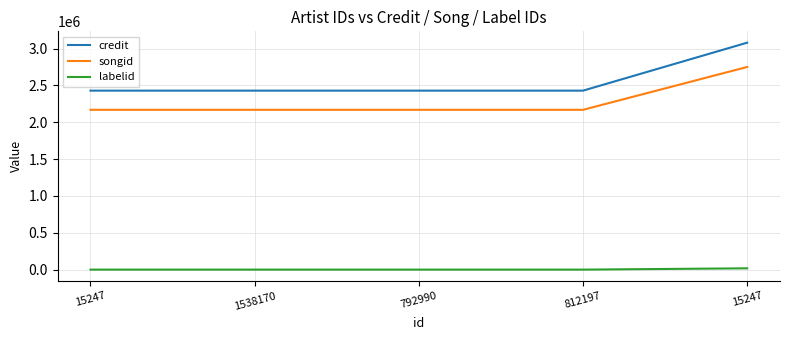

Which category has the lowest value in the labelid series?

15247